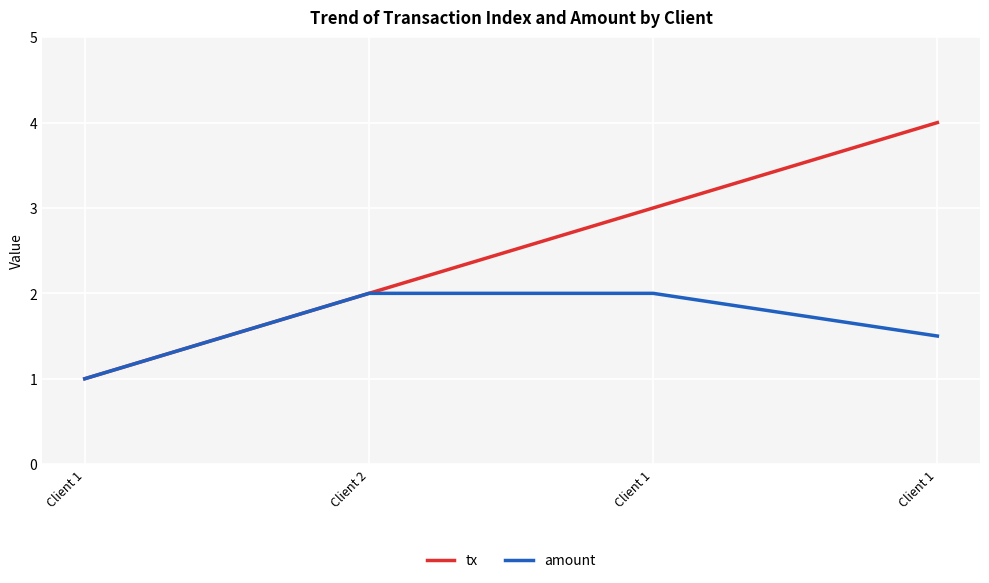

True or false: amount and tx intersect in this chart.

False